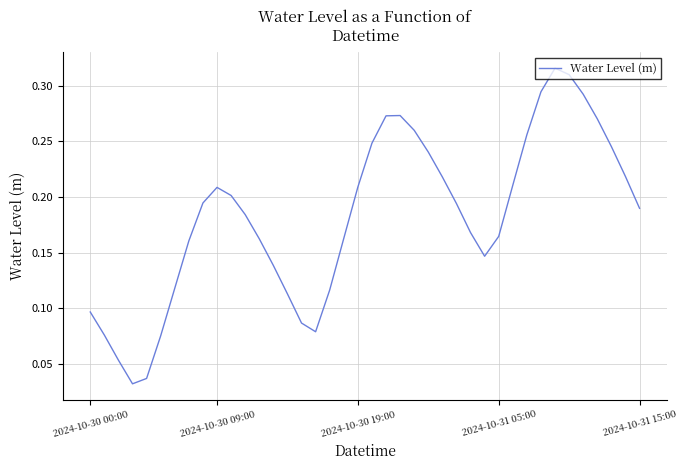

At which category does the chart reach its peak across all series?

33